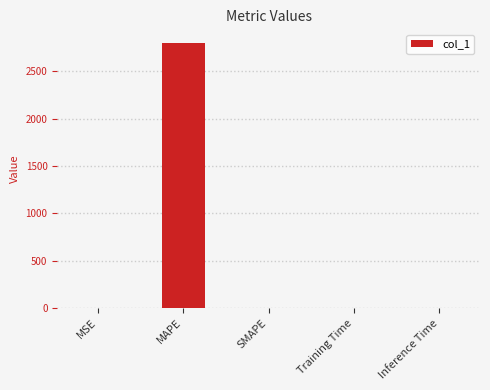

Between Inference Time and MAPE, which is larger?

MAPE